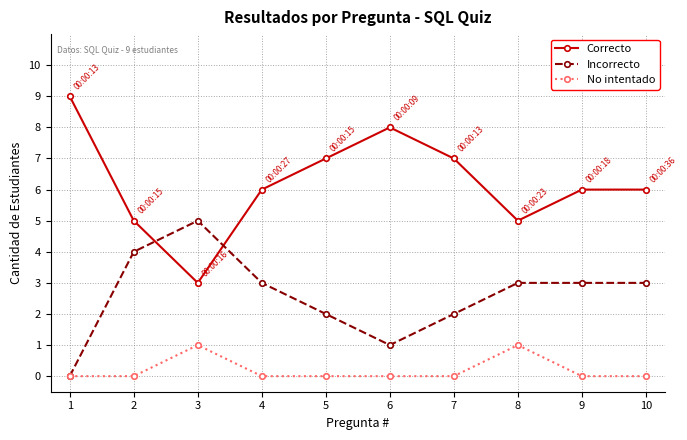

Does the chart have visible grid lines?

Yes